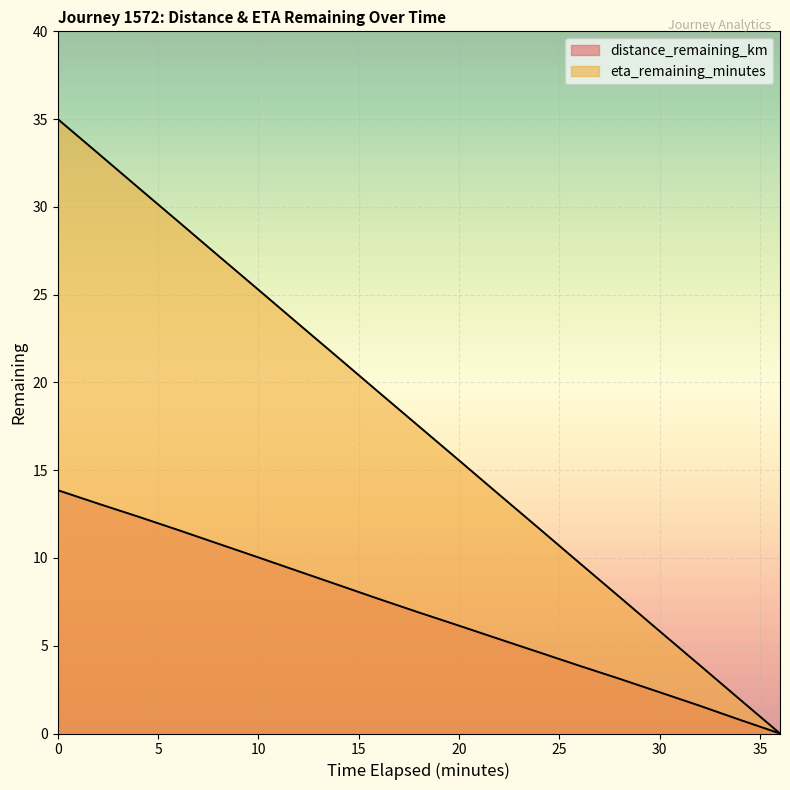

Reading left to right, what are all the values shown in this chart?

distance_remaining_km: 13.9	13.1	12.4	11.6	10.8	10.0	9.2	8.5	7.7	6.9	6.1	5.4	4.6	3.9	3.1	2.4	1.6	0.8	0.0
eta_remaining_minutes: 35.0	33.1	31.1	29.2	27.2	25.3	23.3	21.4	19.4	17.5	15.6	13.6	11.7	9.7	7.8	5.8	3.9	1.9	0.0